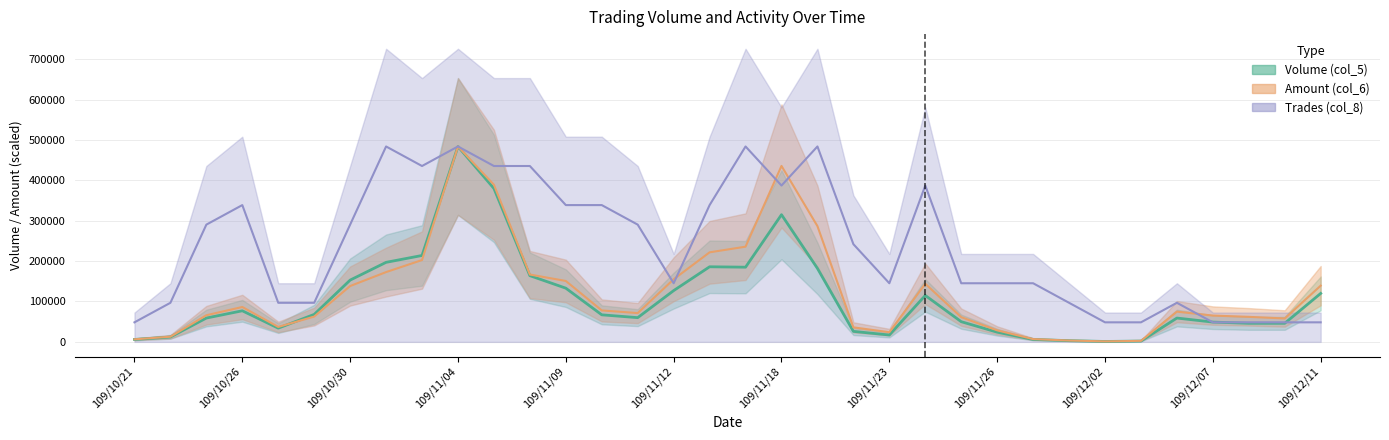

Which series has the largest range (max minus min)?

Volume (col_5)